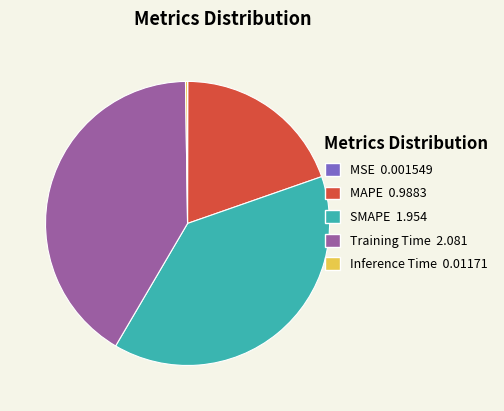

Between SMAPE 1.954 and MAPE 0.9883, which is larger?

SMAPE 1.954